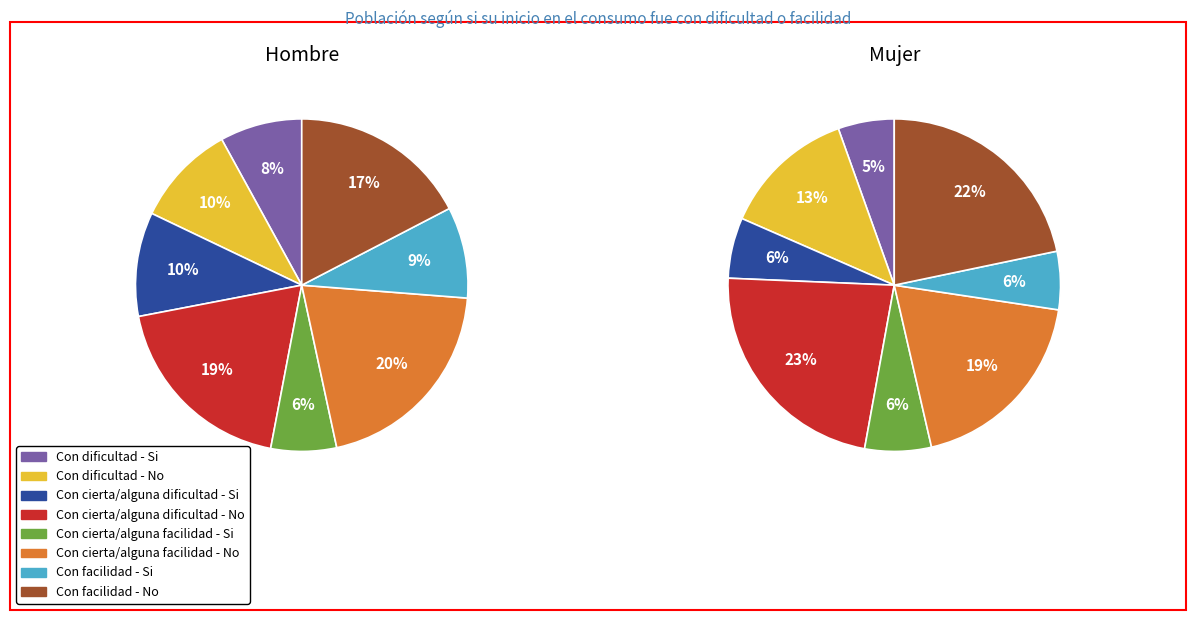

How many segments does this pie chart have?

8